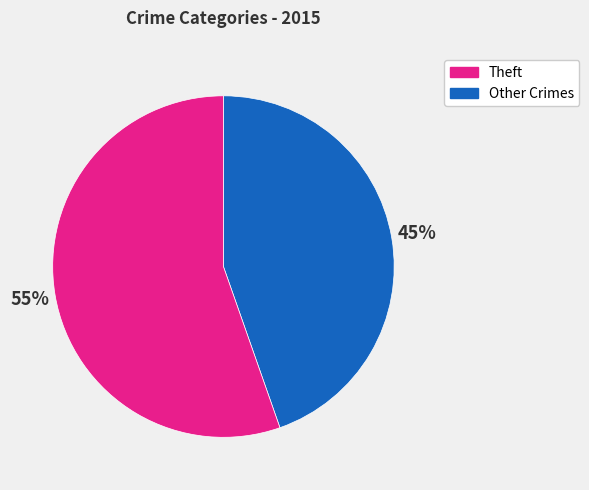

To the nearest percent, what is the average slice percentage?

50%